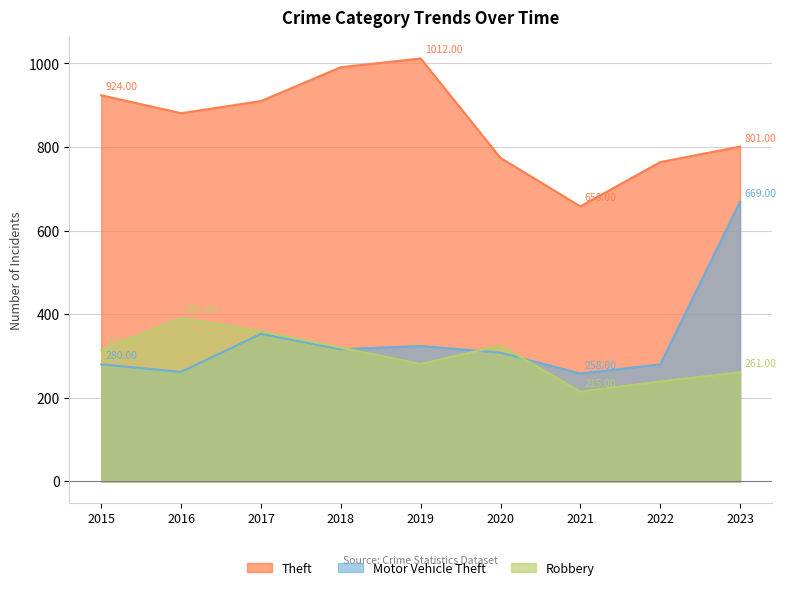

At which category is the sum across all series the highest?

2023